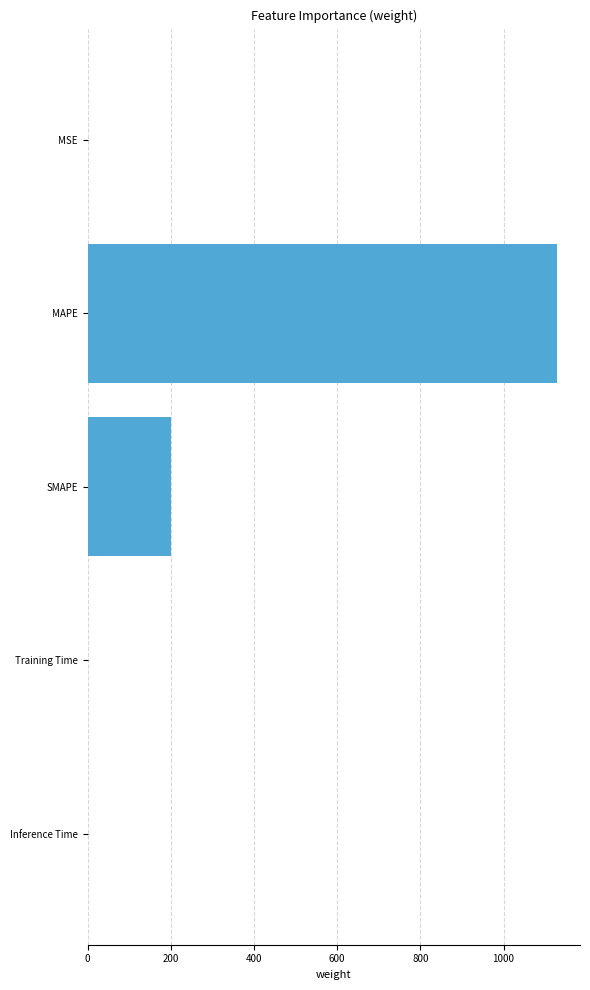

What is the sum of all values?

1327.4